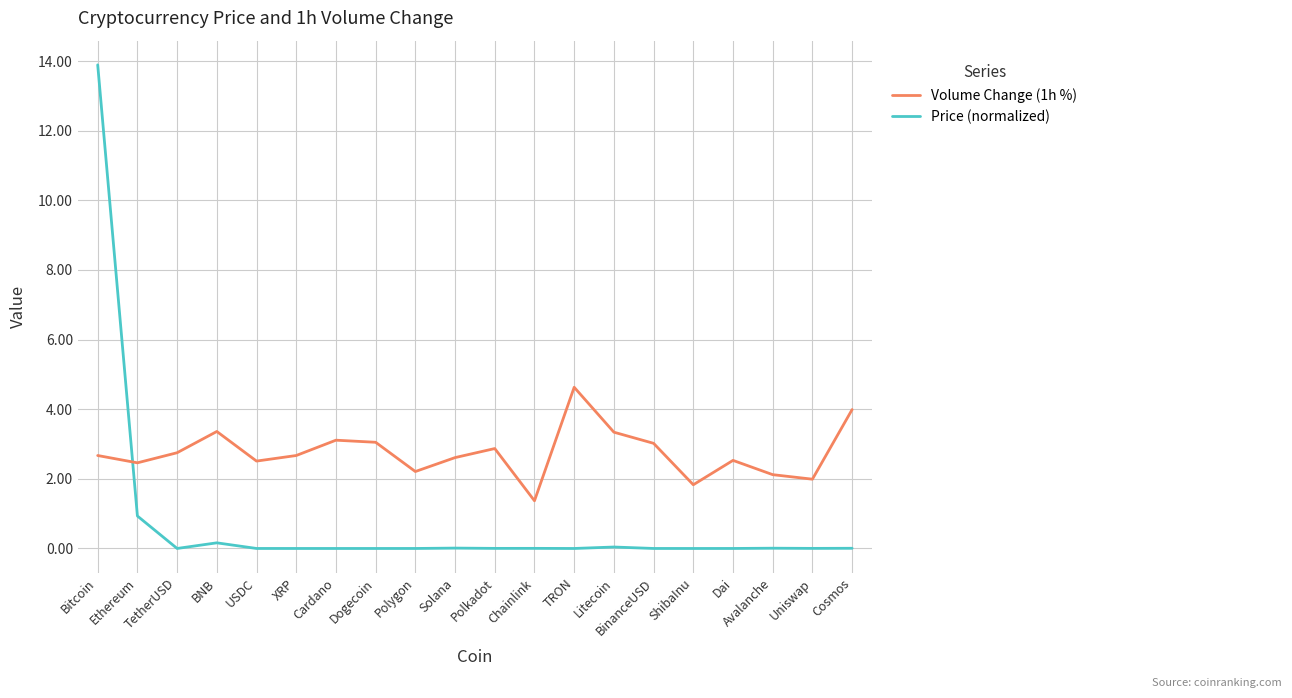

What are all the series names shown in the legend?

Volume Change (1h %), Price (normalized)